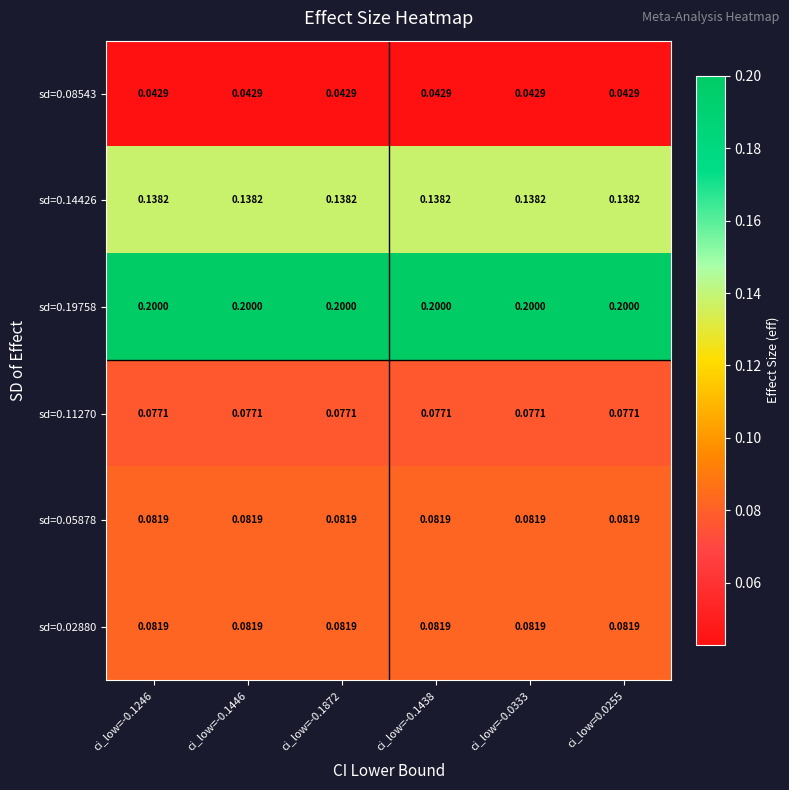

How many distinct data groups are displayed?

6